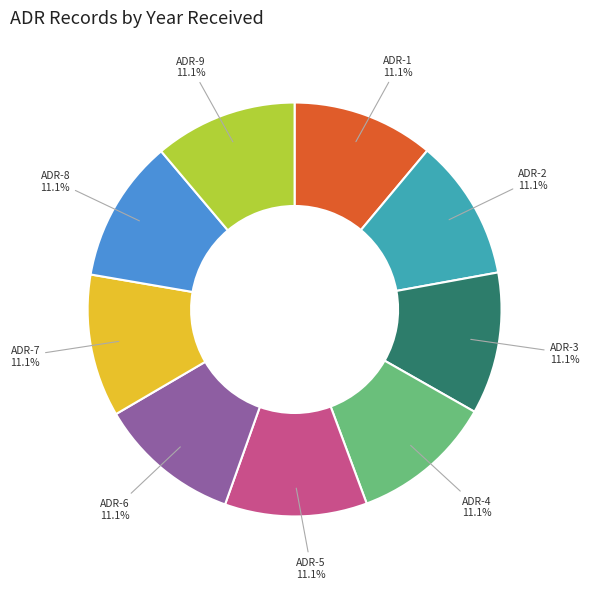

Does any single category account for the majority?

No